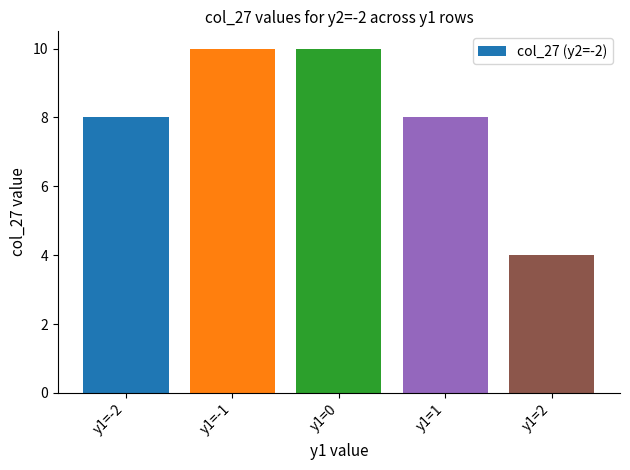

Count the values in the range 8 to 10.

4